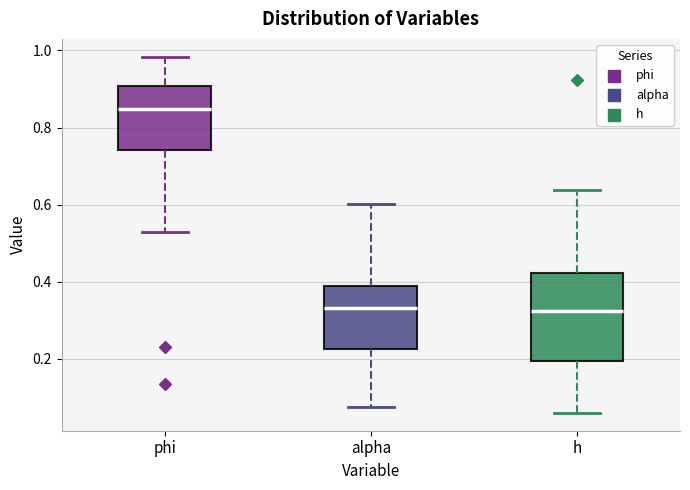

Reading left to right, read every box against the y-axis: the position of its median line, the range the box covers, and the ends of its whiskers. The values are not printed on the chart, so give them approximately, as read against the axis.

phi: median 0.84, box 0.74 to 0.90, whiskers 0.52 to 0.98
alpha: median 0.34, box 0.22 to 0.38, whiskers 0.08 to 0.60
h: median 0.32, box 0.20 to 0.42, whiskers 0.06 to 0.64